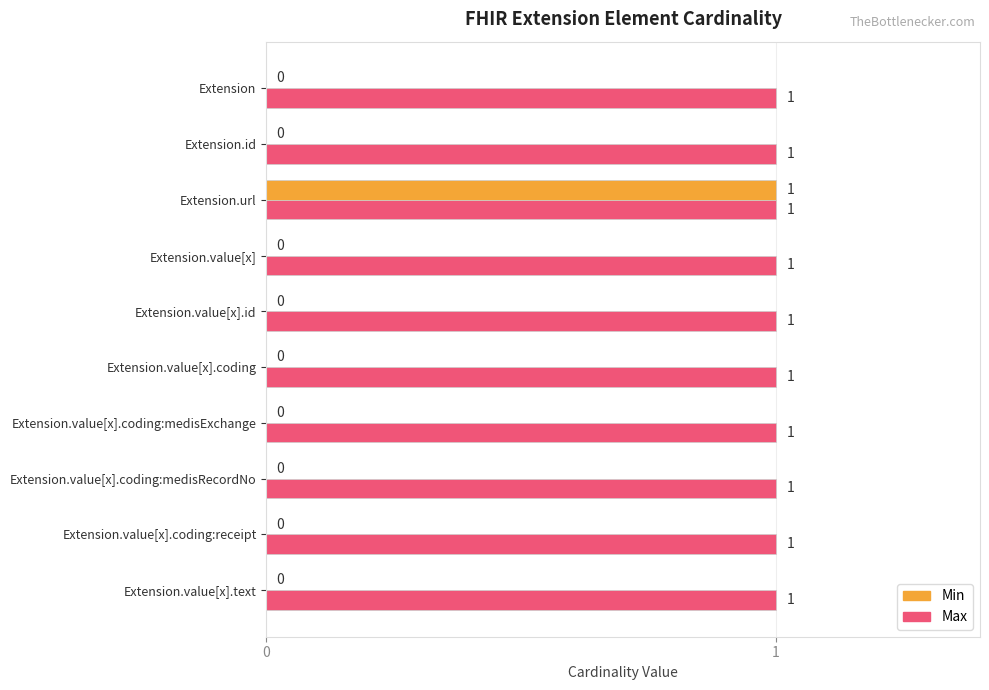

How many distinct data groups are displayed?

2